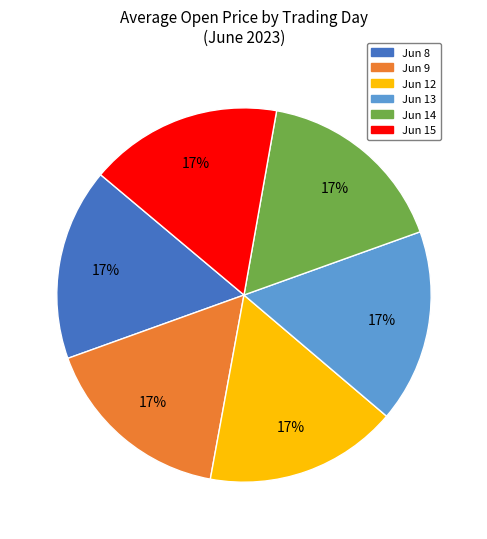

Is there a majority slice in this chart?

No